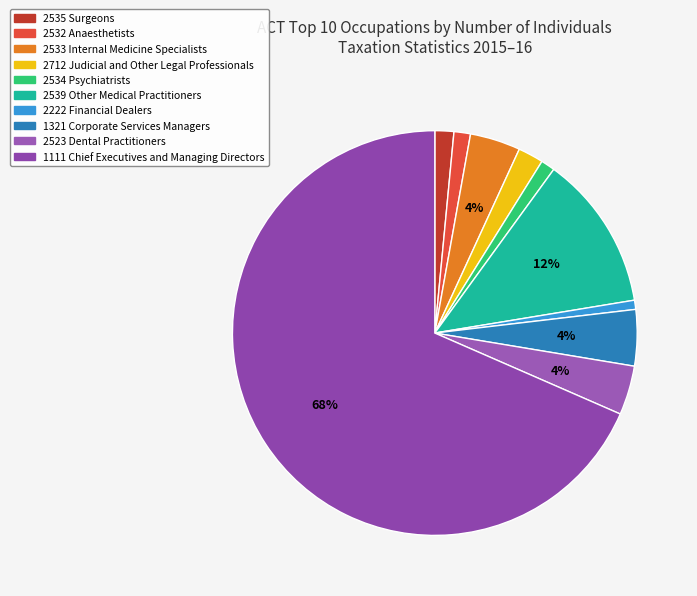

What is the total percentage of 2539 Other Medical Practitioners and 1321 Corporate Services Managers?

16.9%